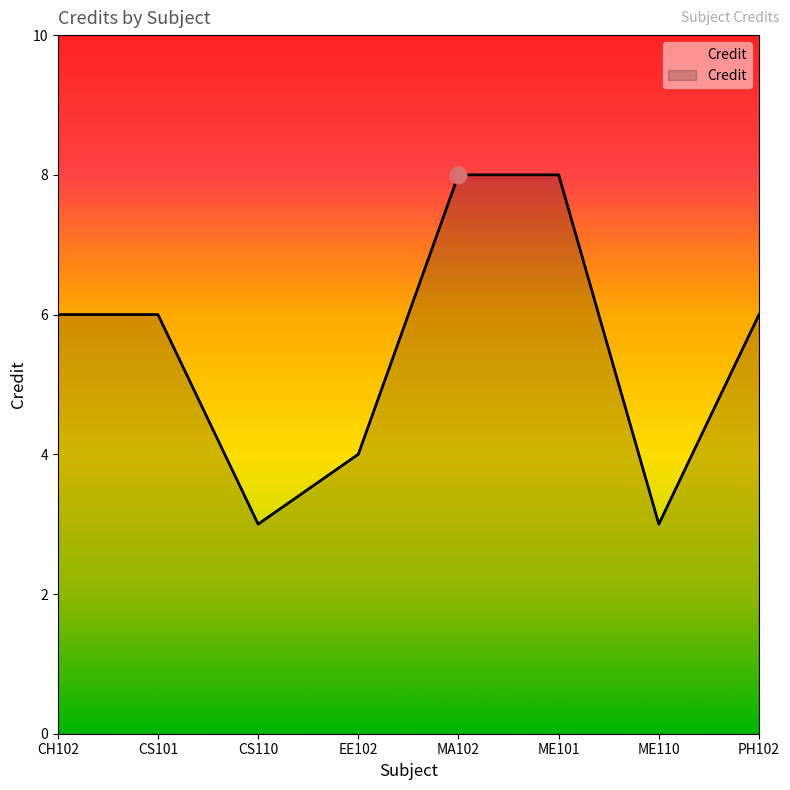

What position from the right is EE102?

5